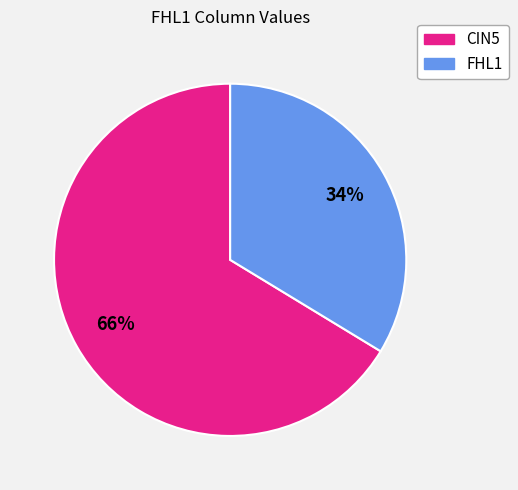

What percentage is the CIN5 slice, to the nearest percent?

66%